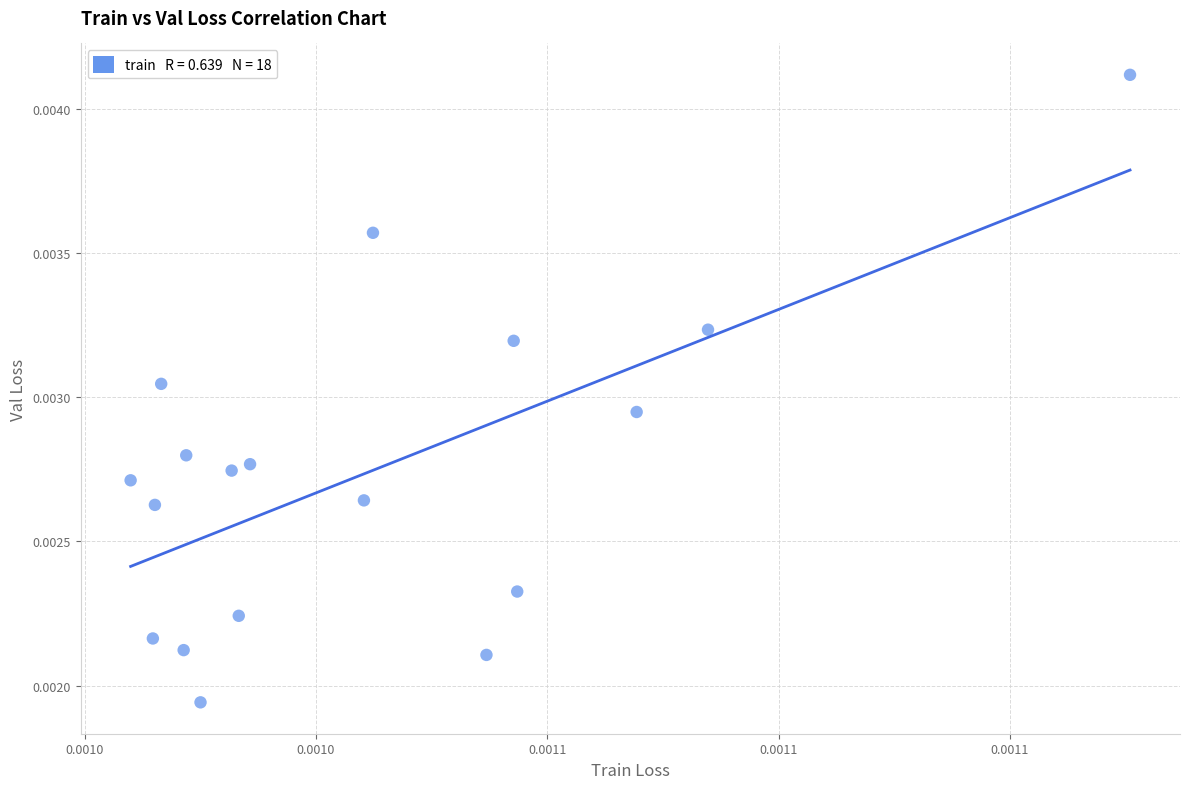

How many data points are displayed?

18